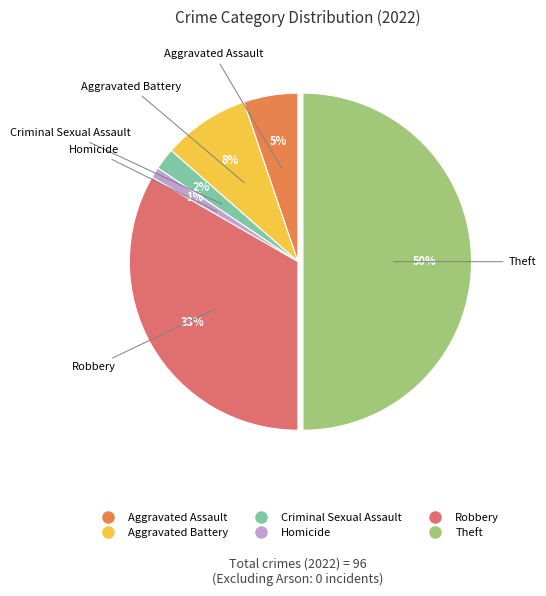

Is there any slice that represents more than half of the pie?

No